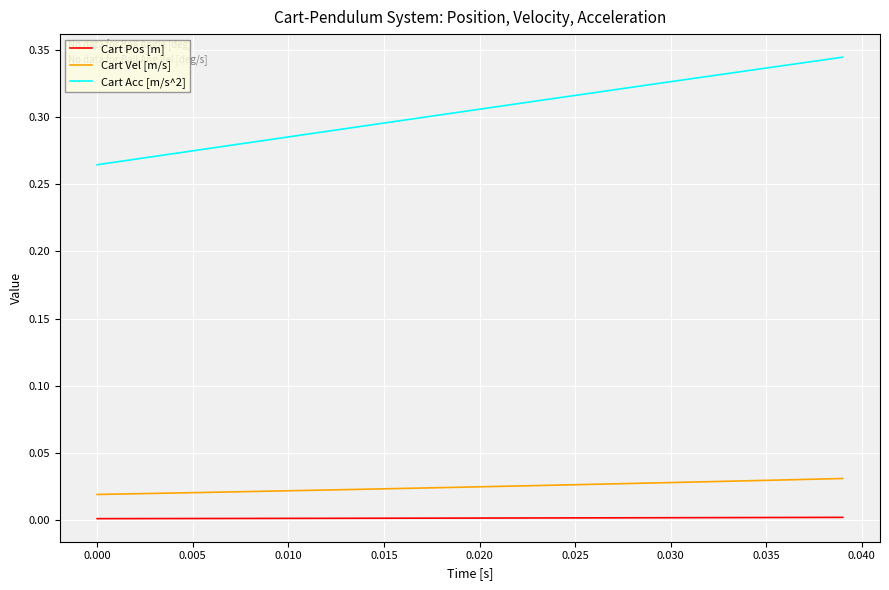

Which series has the largest range (max minus min)?

Cart Acc [m/s^2]